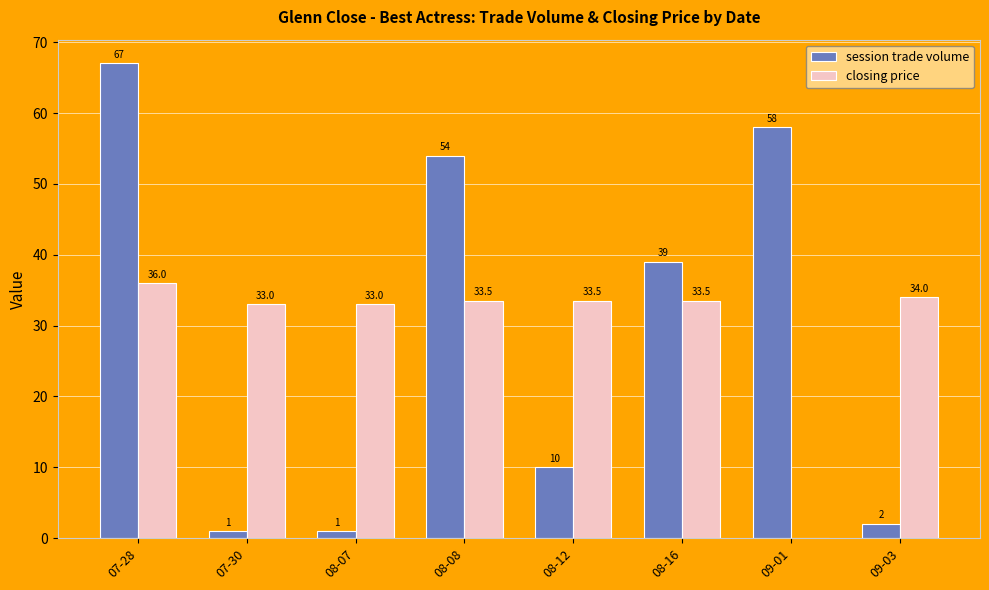

Which series changed the most between 08-12 and 09-03?

session trade volume